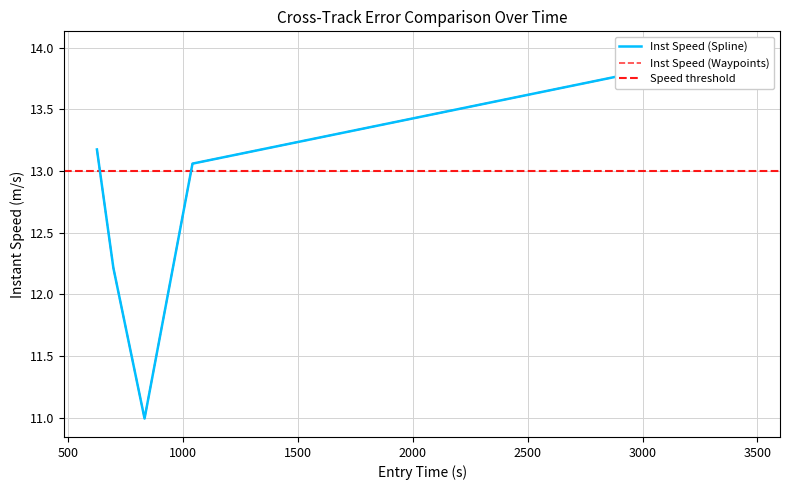

Between 1266 and 3293, which is larger?

3293